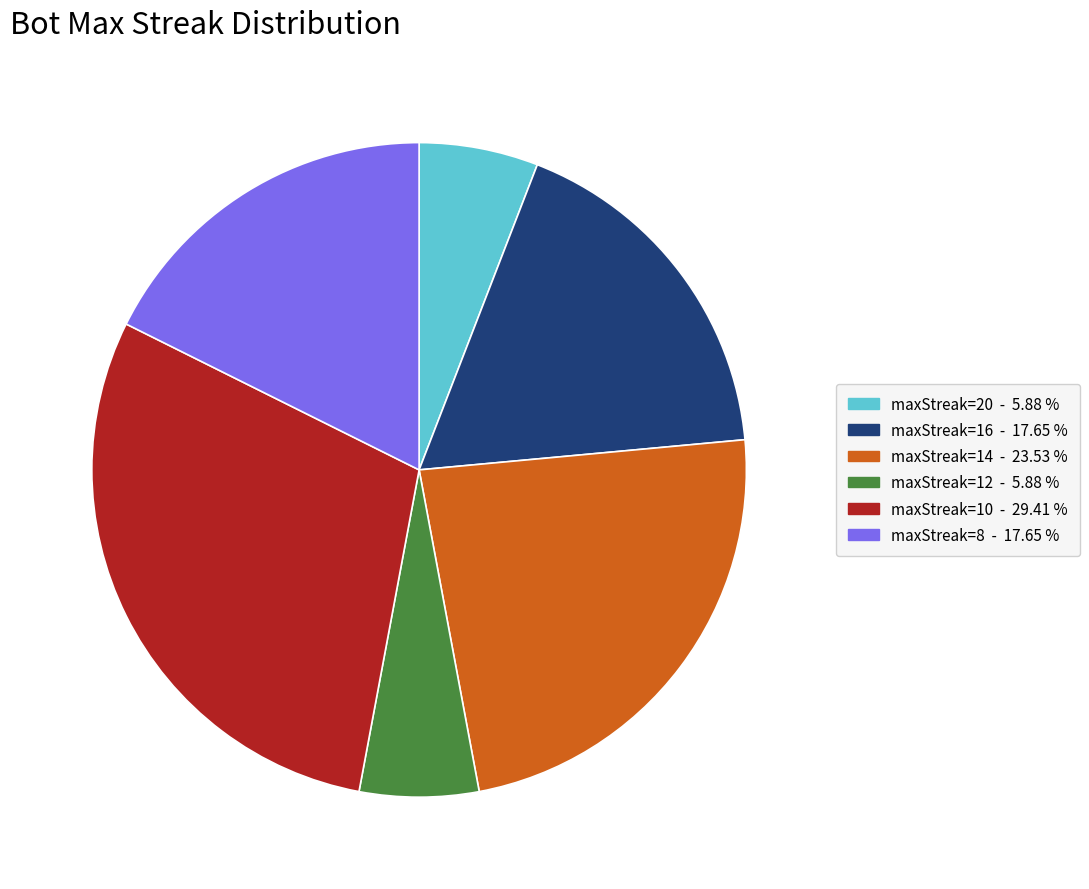

How many segments does this pie chart have?

6